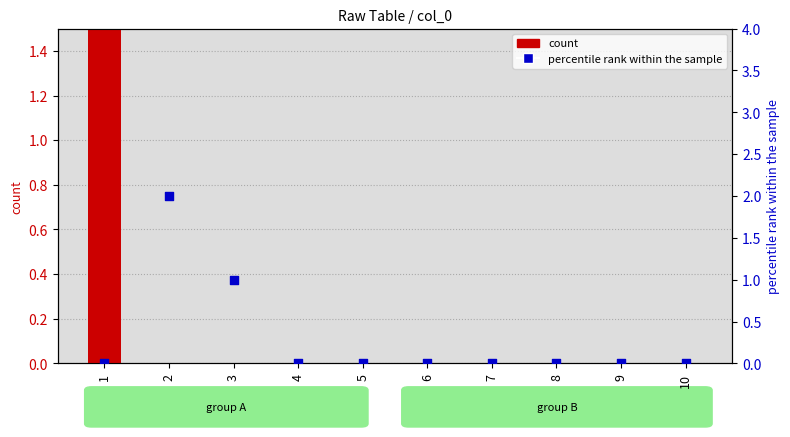

At how many categories does at least one series exceed 2?

1